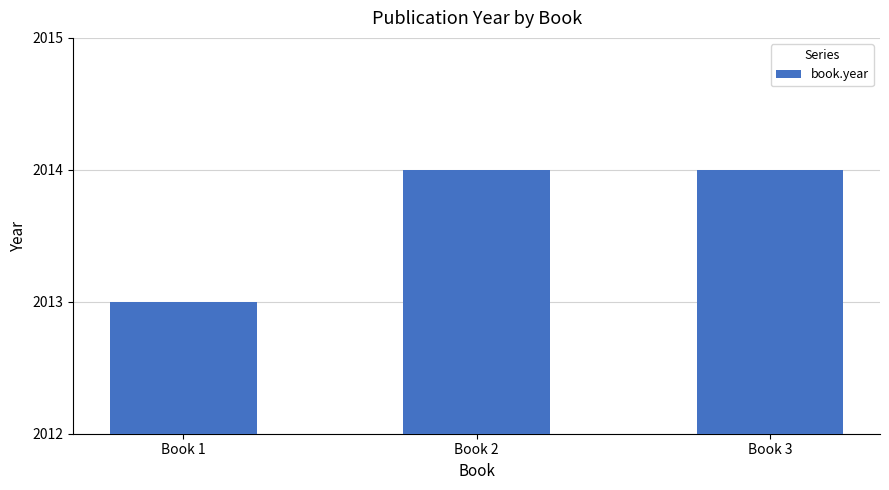

What is the maximum value shown in the chart?

2014